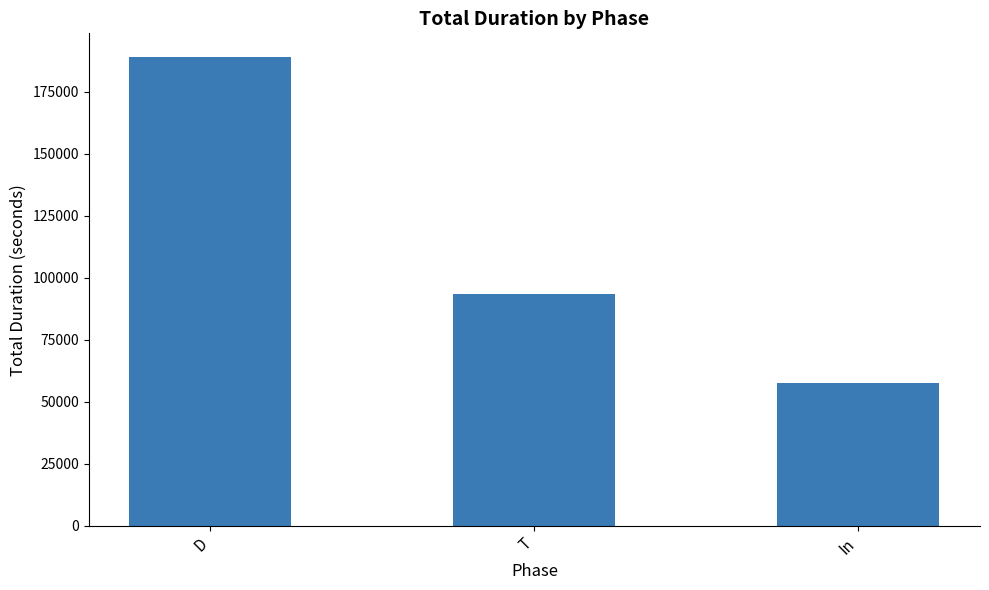

List the labels in order of value, largest first.

D, T, In